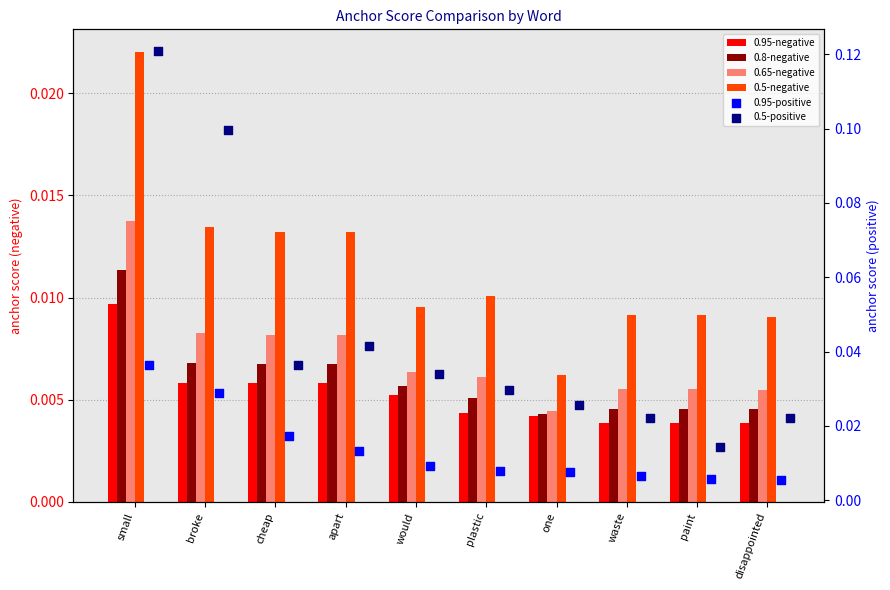

At how many categories does at least one series exceed 0?

10